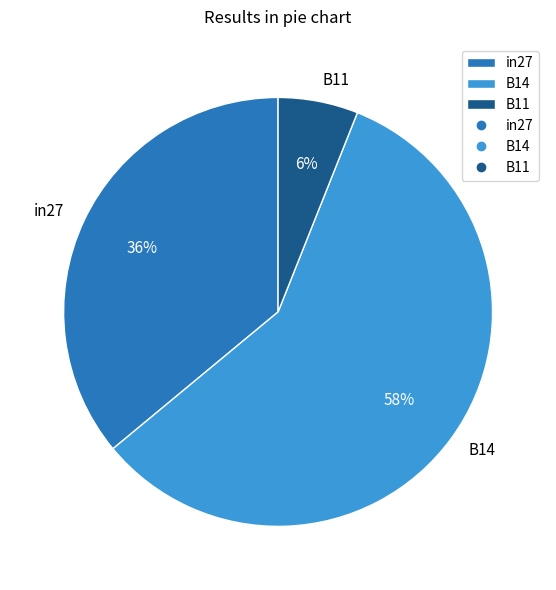

Is B11 the majority of the pie?

No